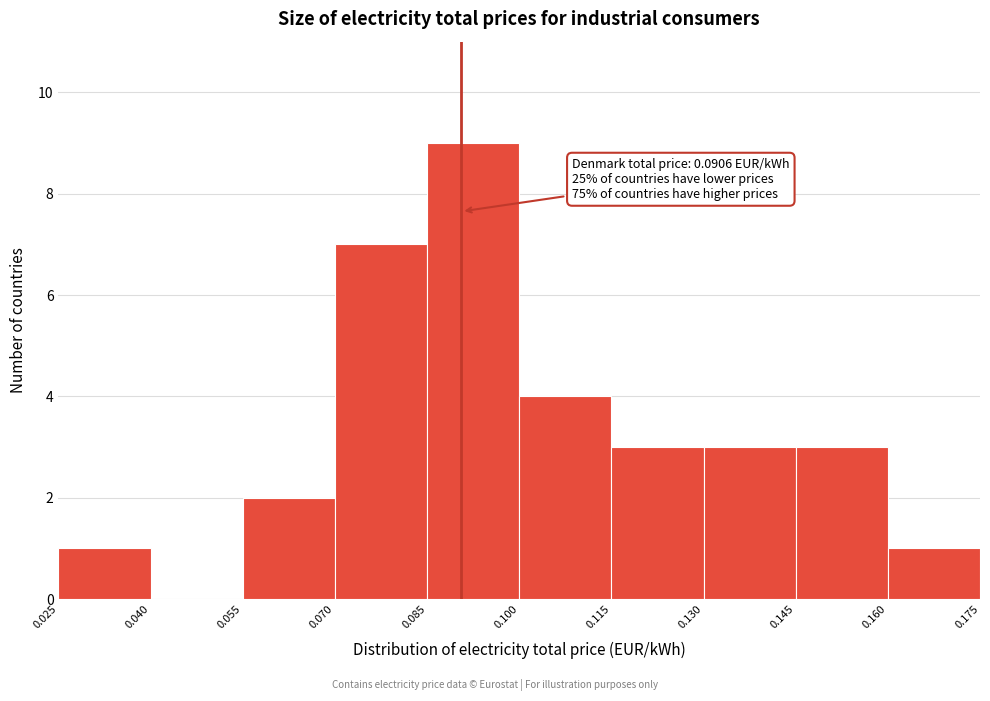

Over which range of the x-axis is the bar tallest?

0.085 to 0.100